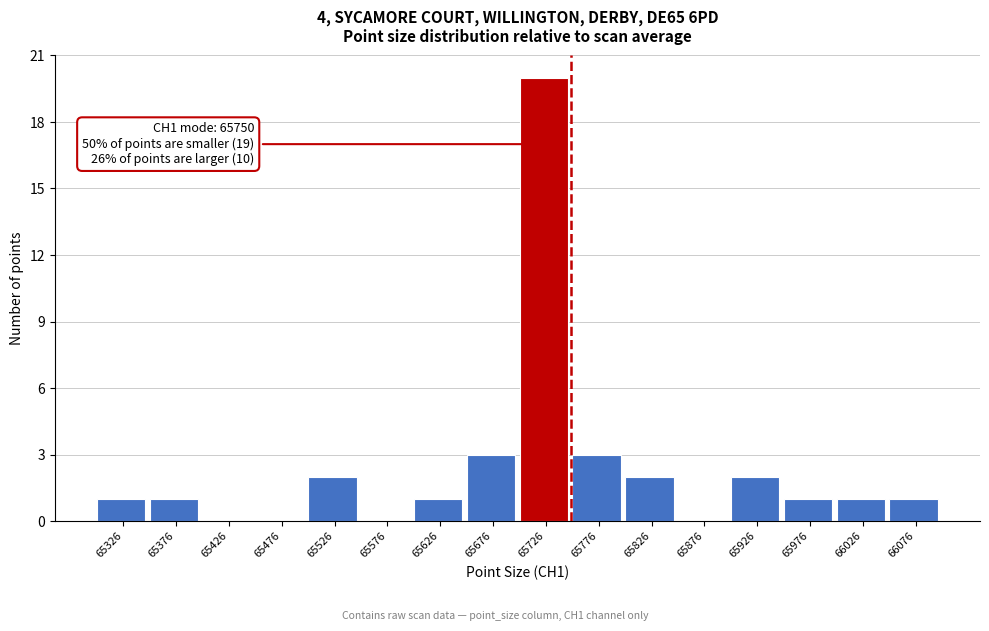

Which range on the x-axis has the tallest bar?

65701 to 65751